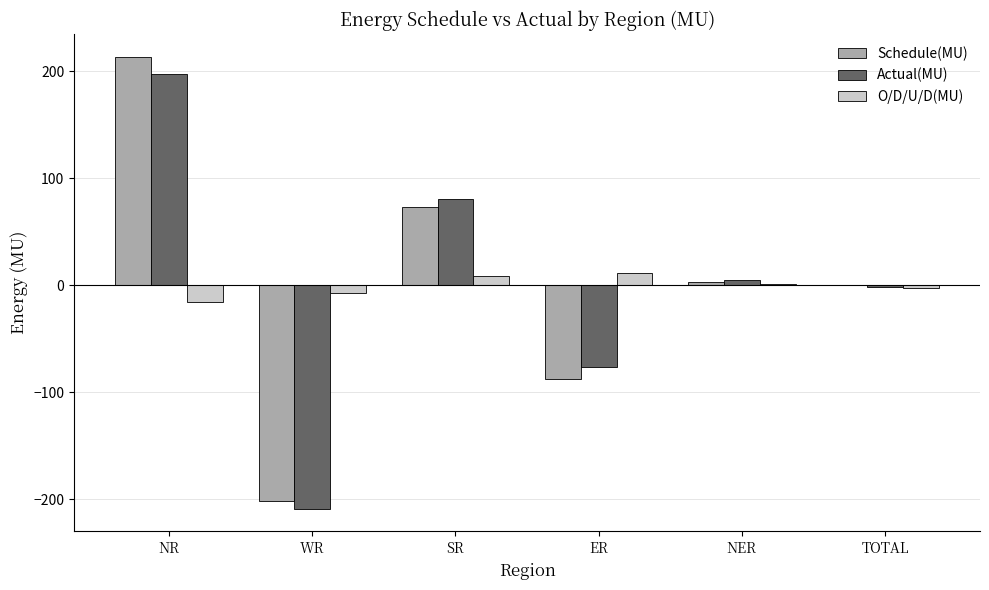

What is the greatest value displayed?

213.5